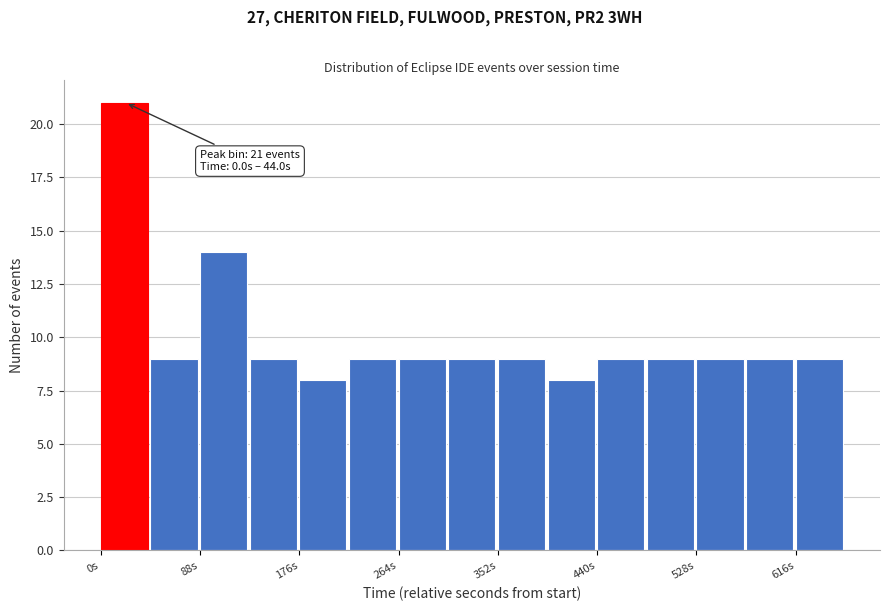

Over which range of the x-axis is the bar tallest?

0 to 40